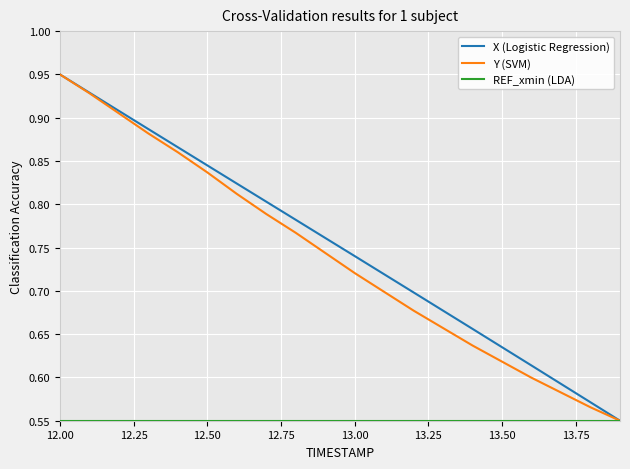

At how many categories does at least one series exceed 0?

20